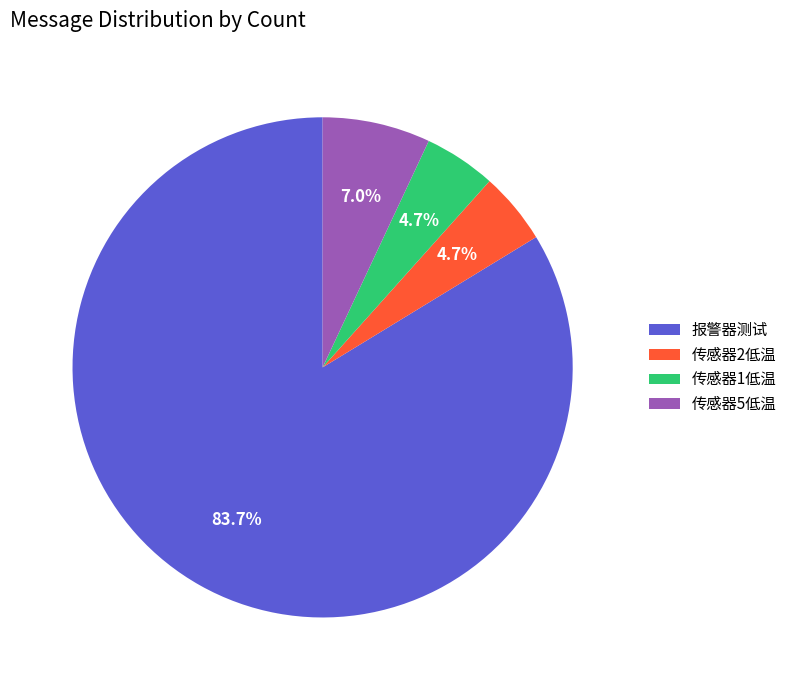

To the nearest percent, what portion does 传感器2低温 represent?

5%